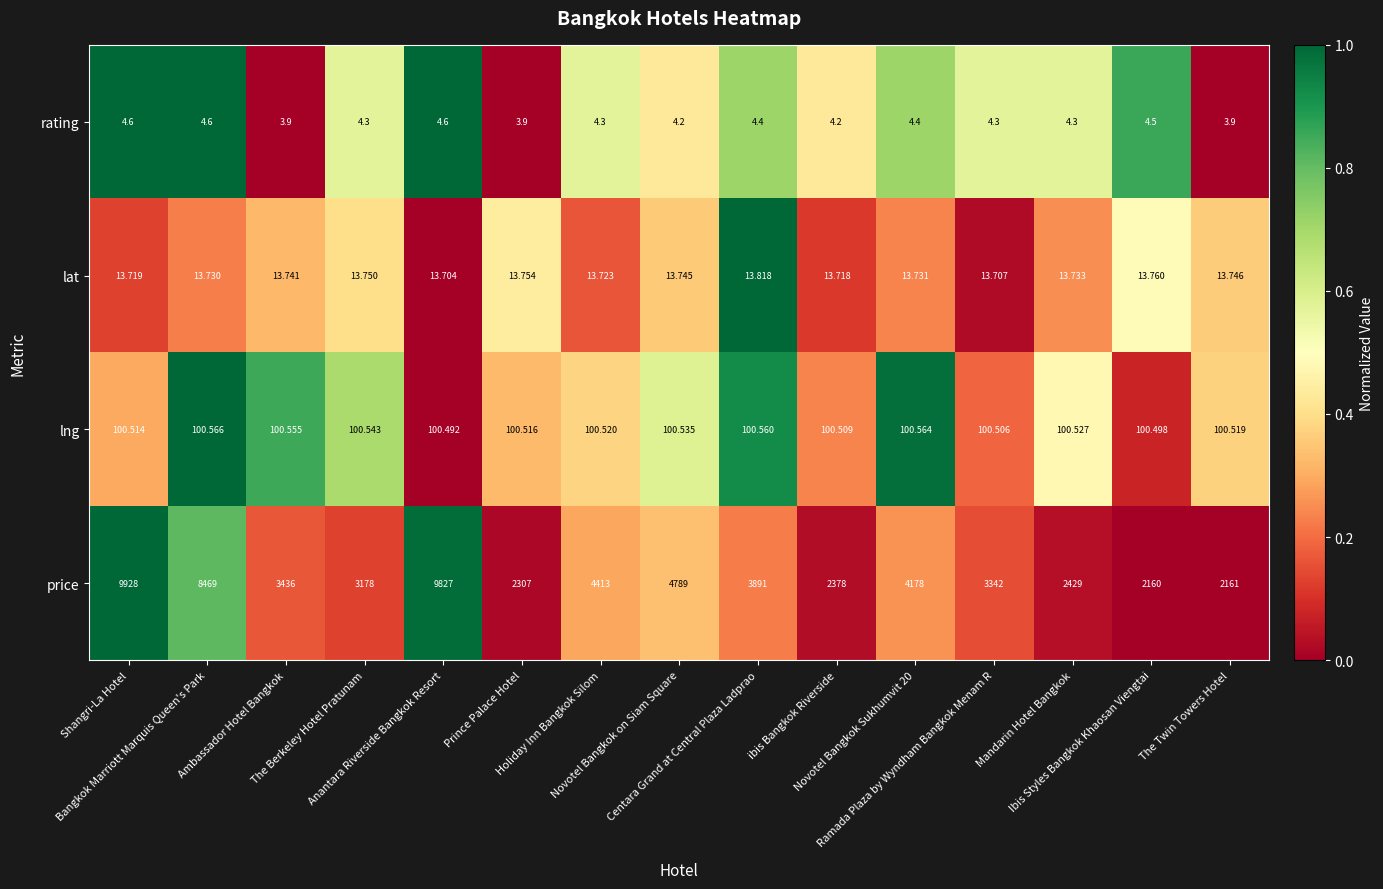

How many data points does each series have?

15